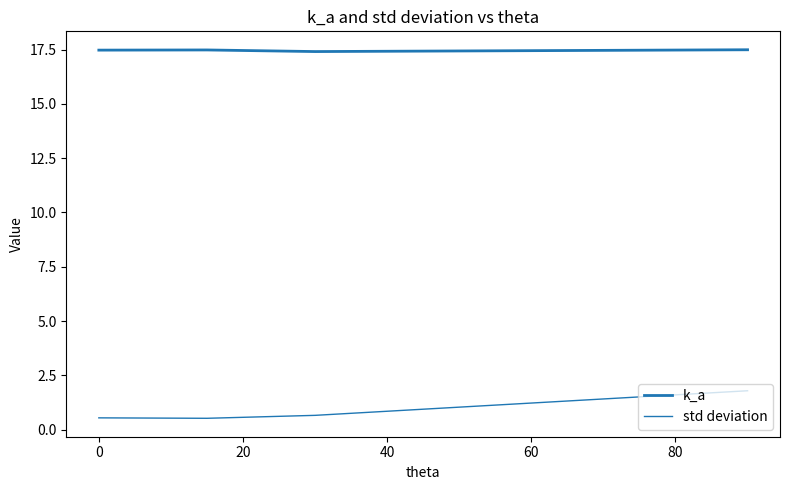

How many lines are shown in the chart?

2